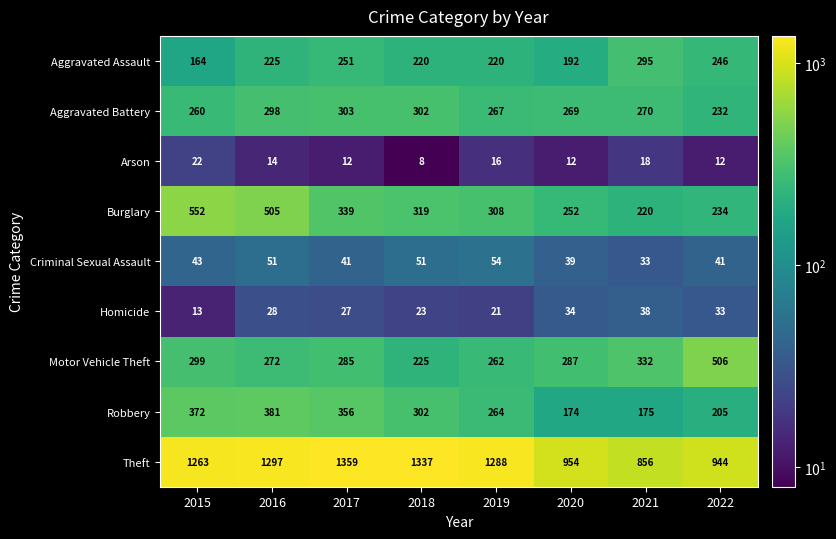

At how many categories does at least one series exceed 393?

8